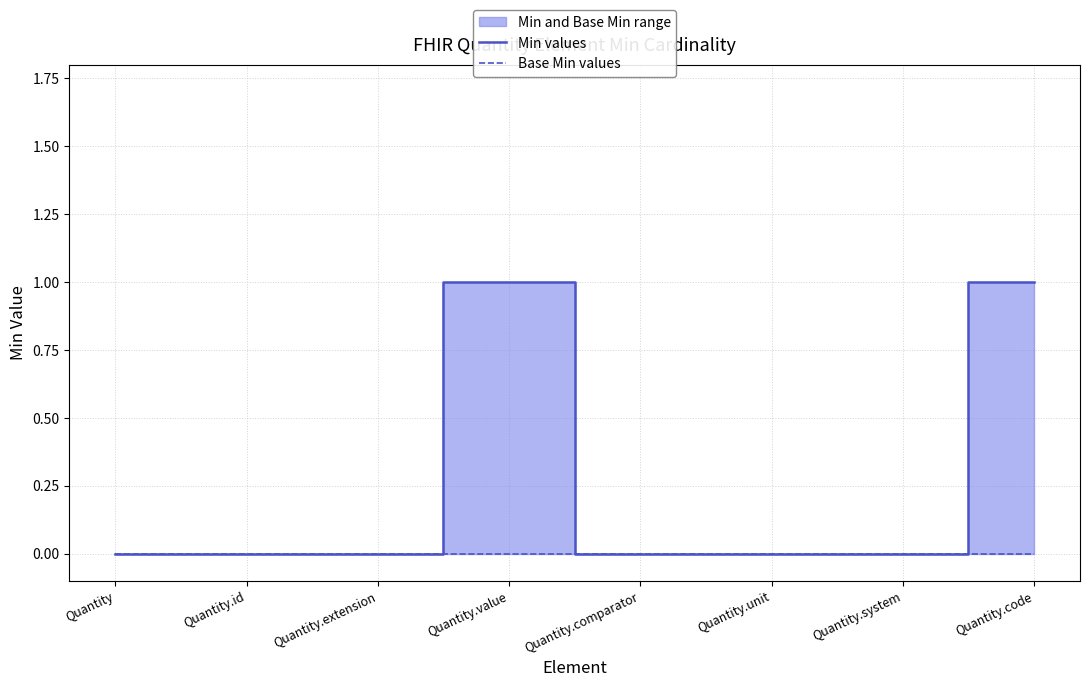

List the series in order of their peak value, lowest first.

Base Min values, Min values